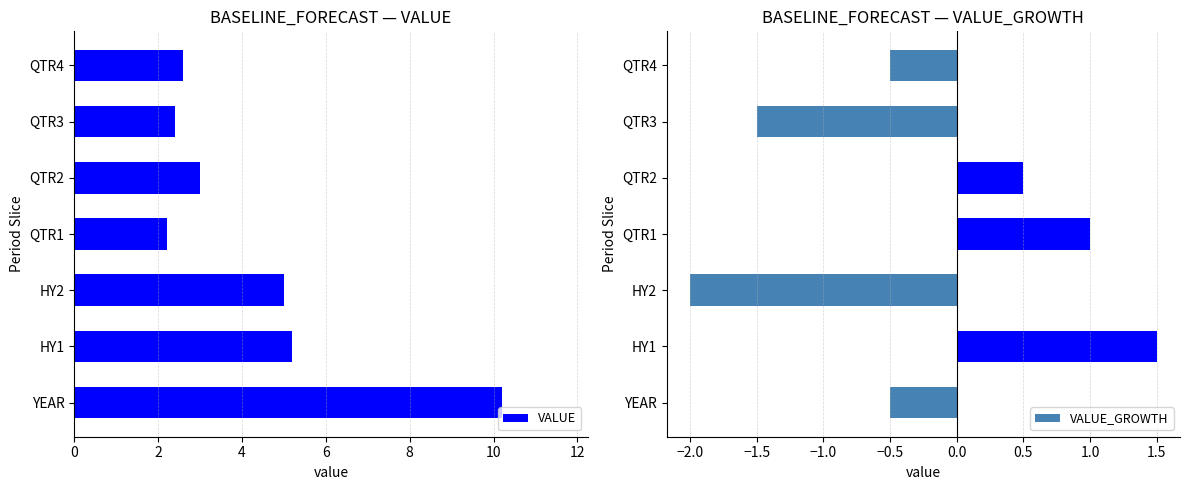

List the series in order of their overall mean, highest first.

VALUE, VALUE_GROWTH